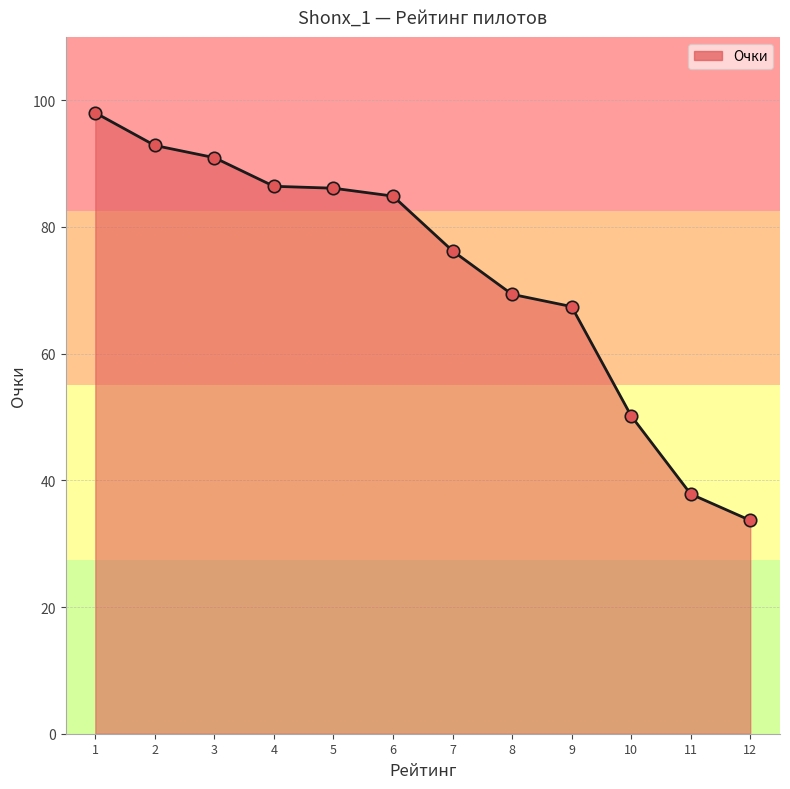

What is the change in value from 2 to 11?

-55.0